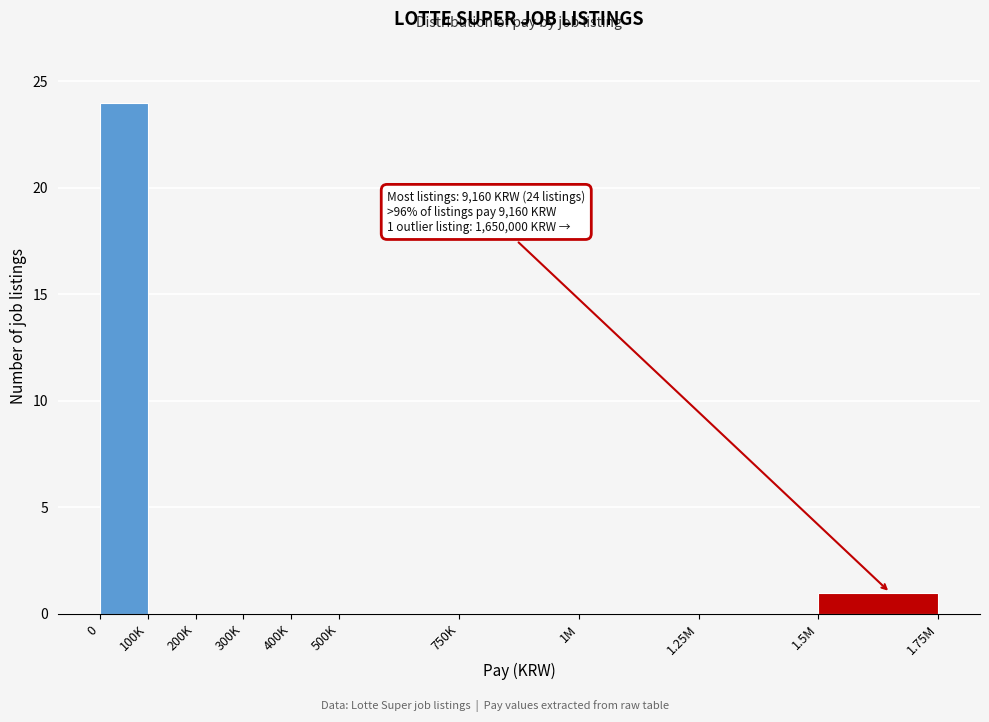

Reading right to left, extract all data points from this chart.

1.5M=1	1.25M=0	1M=0	750K=0	500K=0	400K=0	300K=0	200K=0	100K=0	0=24